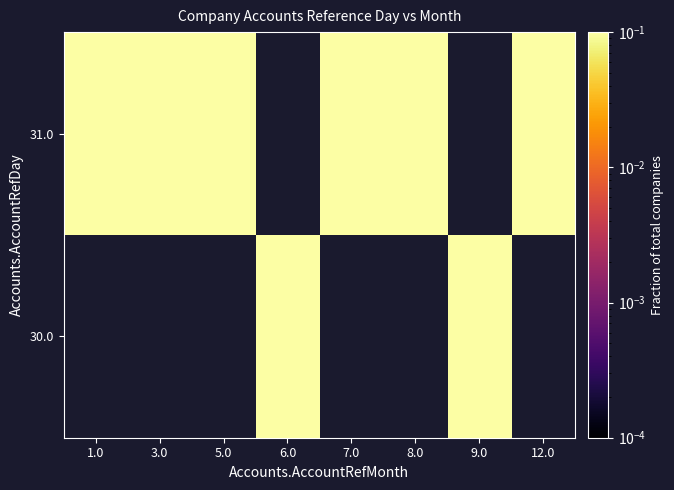

The 31.0 series shows 0.0 at 8.0. True or false?

False